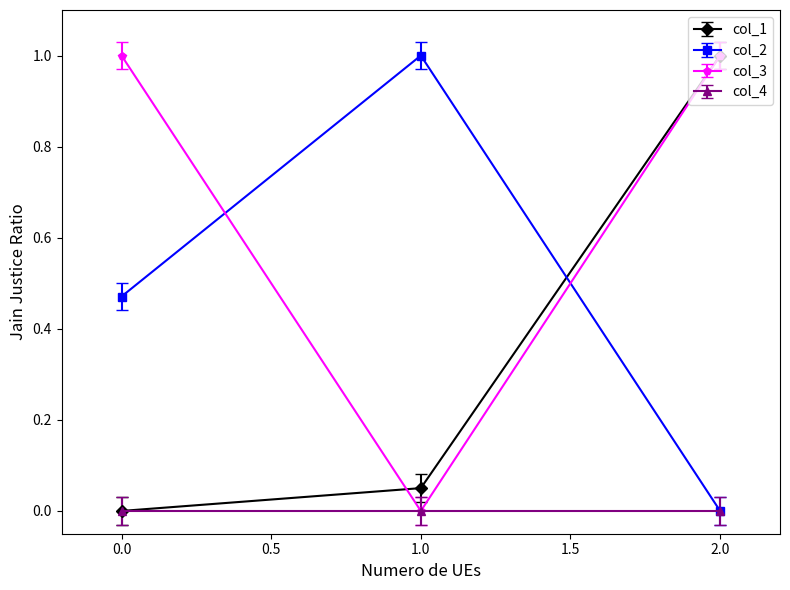

The col_2 series shows 0.0 at 2.0. True or false?

True